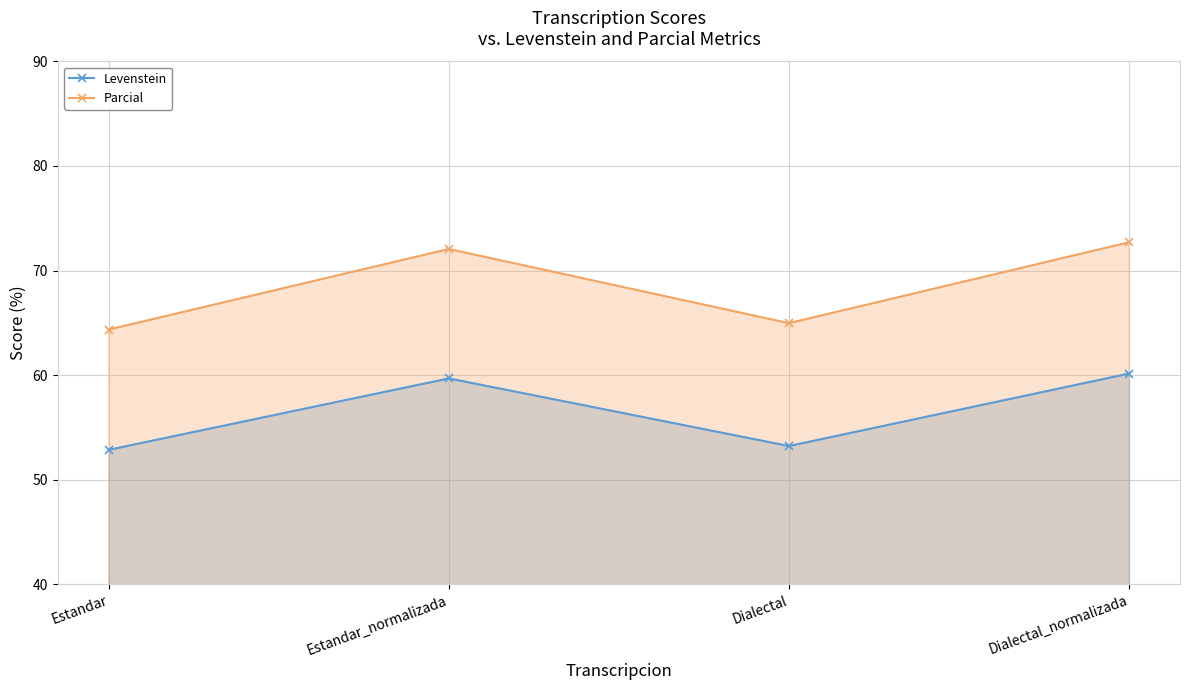

Which has a higher value, Dialectal_normalizada or Dialectal?

Dialectal_normalizada